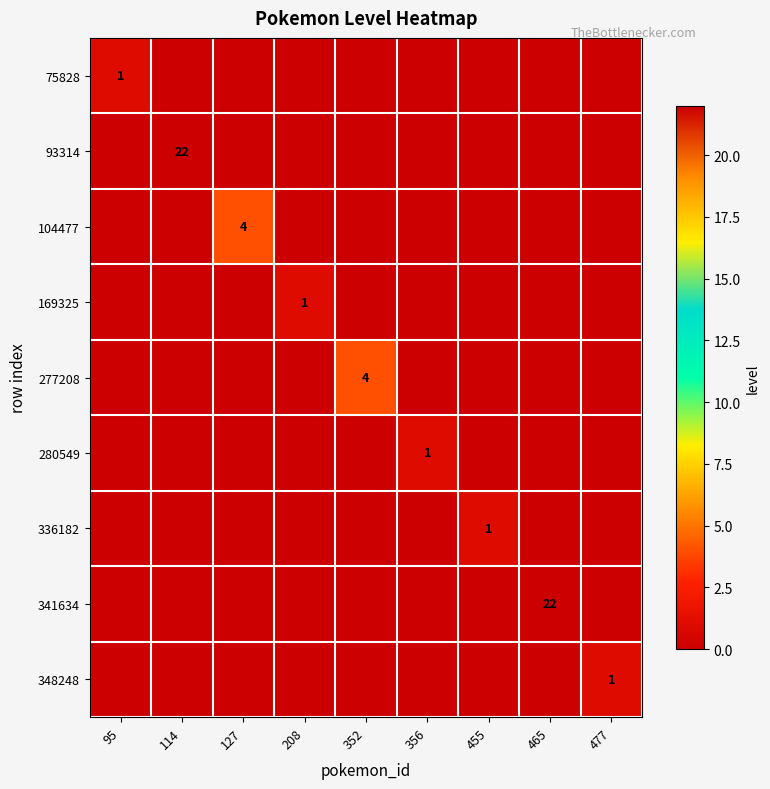

Between 127 and 356, which is larger?

127